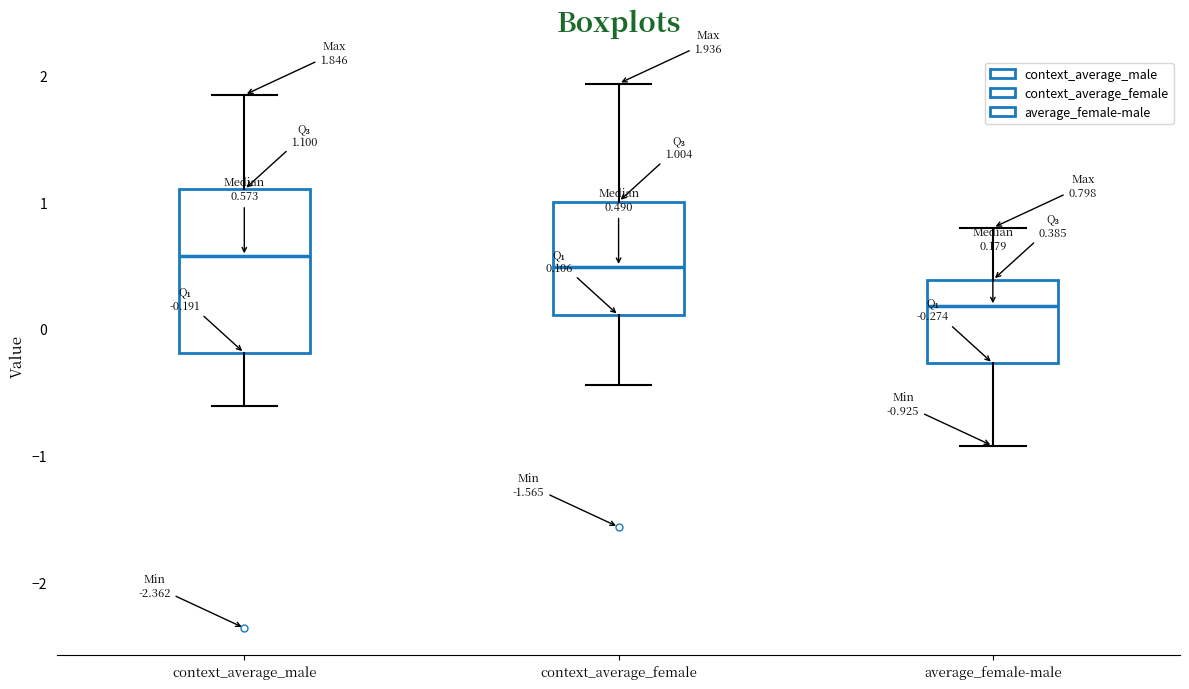

Which box's median line is the lowest?

average_female-male